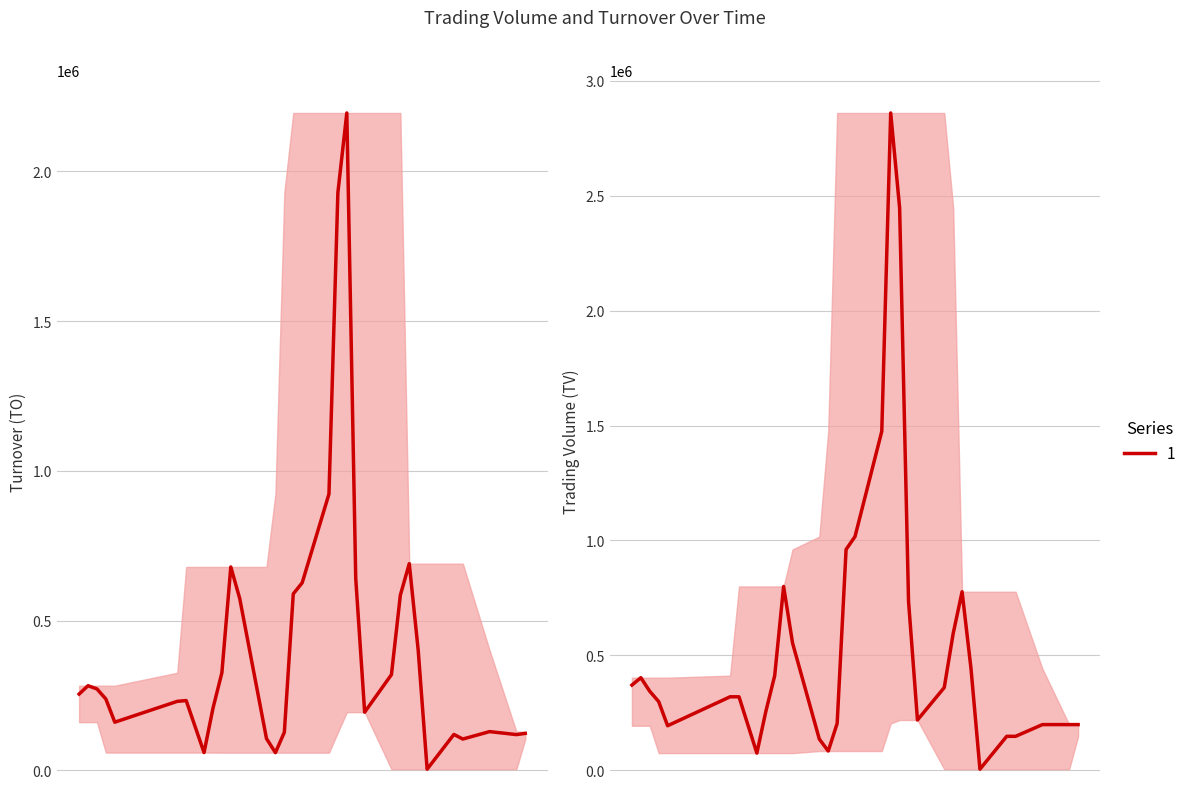

Is the value of TO at 19 greater than the value of TV at 4?

Yes